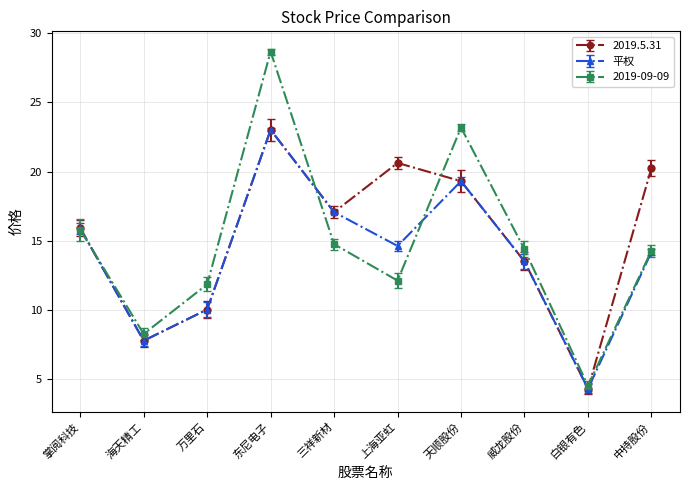

How many interior local valleys does the 平权 series have?

3